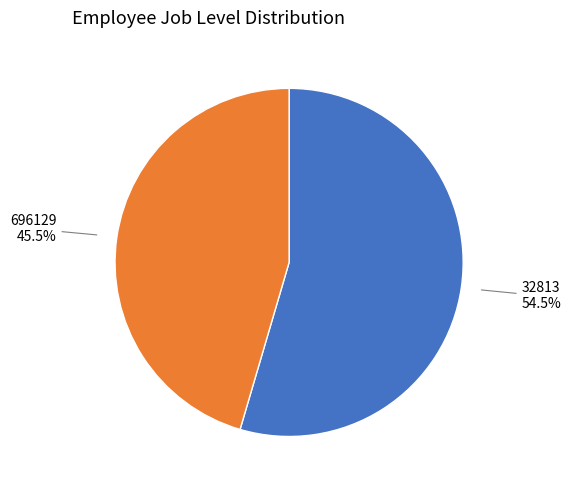

To the nearest percent, what is the average slice percentage?

50%